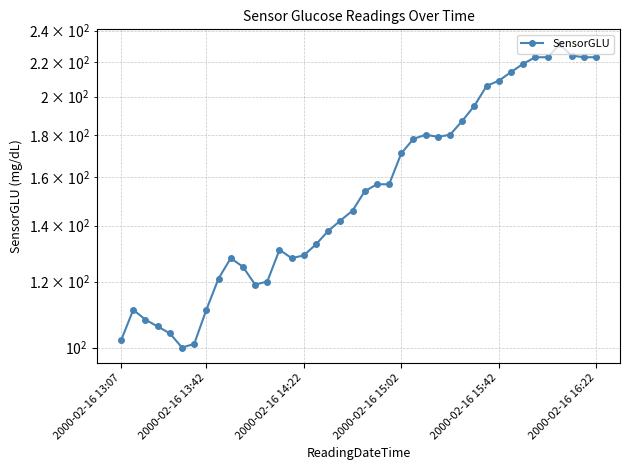

What is the ratio of the value at 2000-02-16 13:42 to the value at 2000-02-16 13:07?

1.1